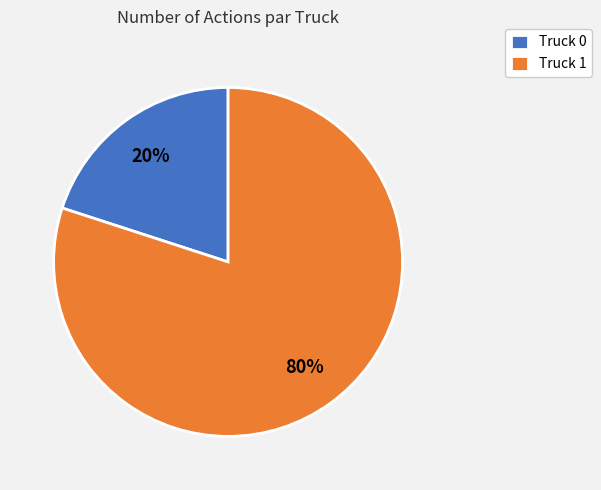

To the nearest percent, what portion does Truck 1 represent?

80%